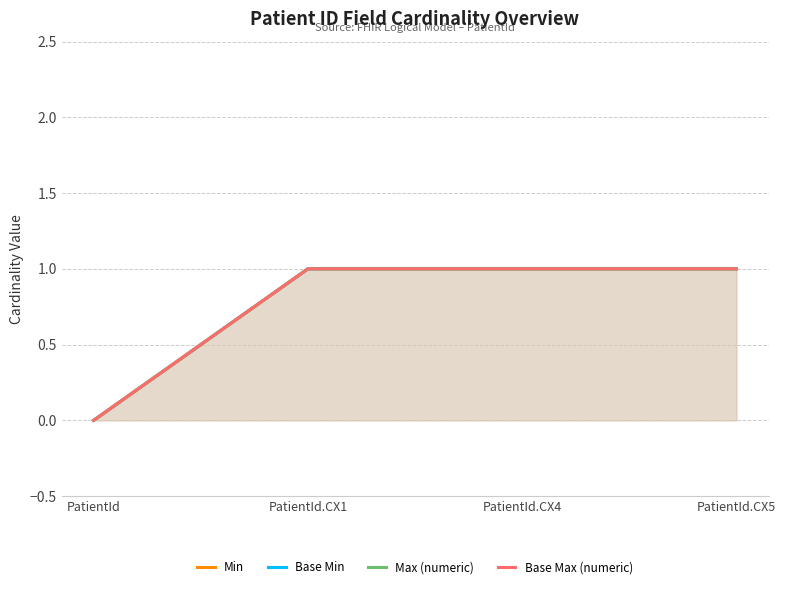

How many data points in Base Max (numeric) are less than 1?

1